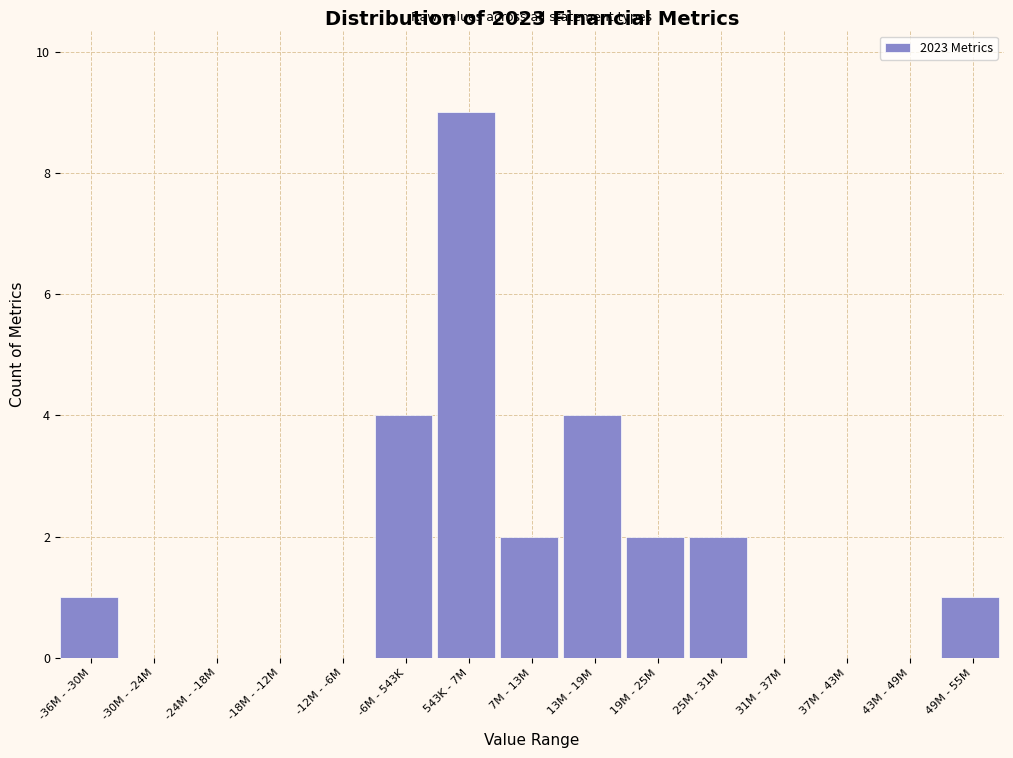

Reading right to left, what are all the values shown in this chart?

49M - 55M=1	43M - 49M=0	37M - 43M=0	31M - 37M=0	25M - 31M=2	19M - 25M=2	13M - 19M=4	7M - 13M=2	543K - 7M=9	-6M - 543K=4	-12M - -6M=0	-18M - -12M=0	-24M - -18M=0	-30M - -24M=0	-36M - -30M=1